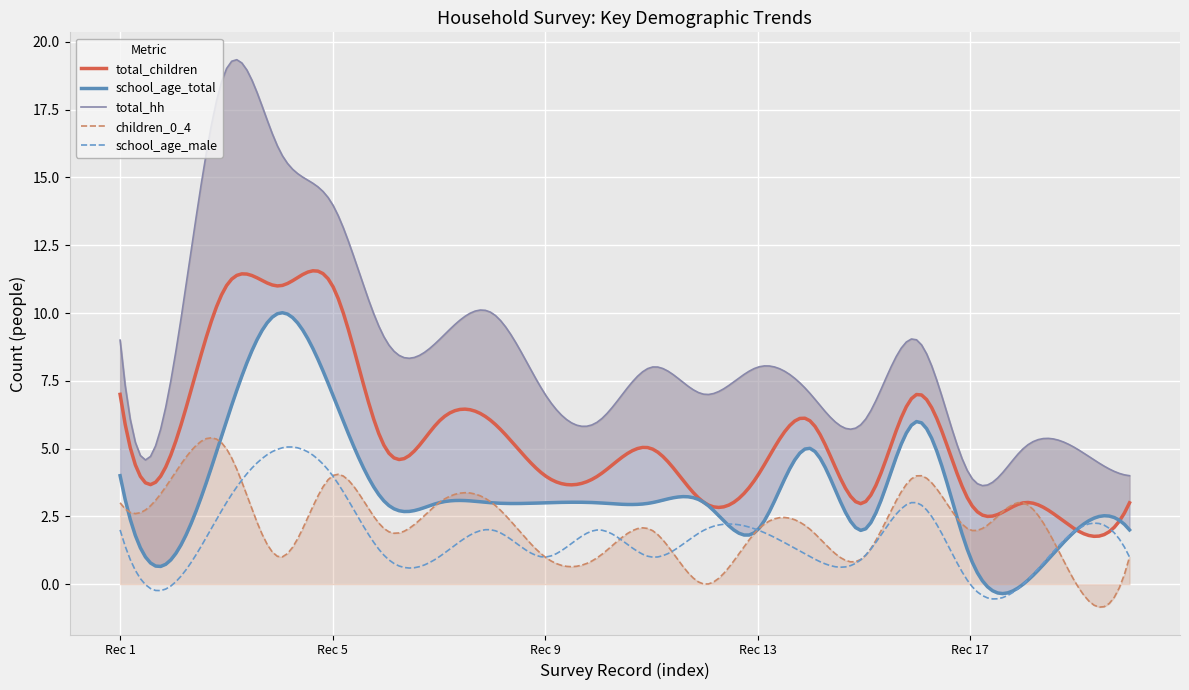

What is the spread (max minus min) of values at Row 15?

5